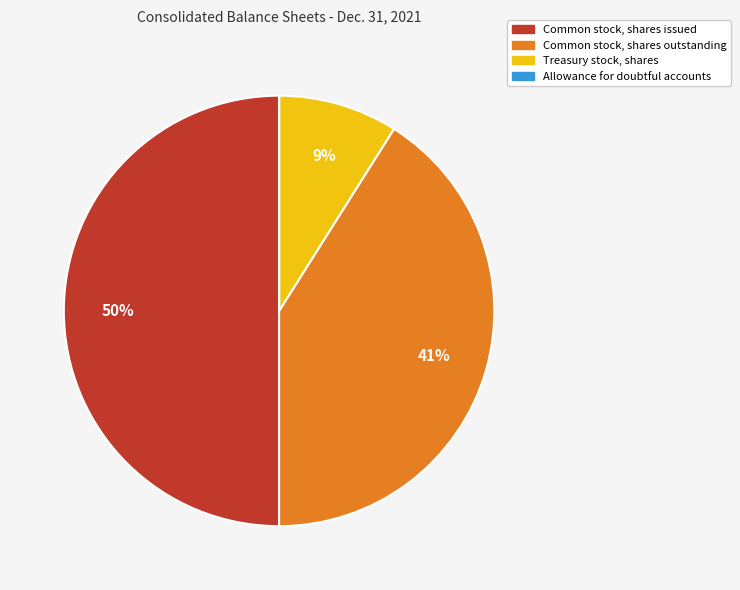

To the nearest percent, what is the difference between the Common stock, shares issued and Treasury stock, shares slice percentages?

41%